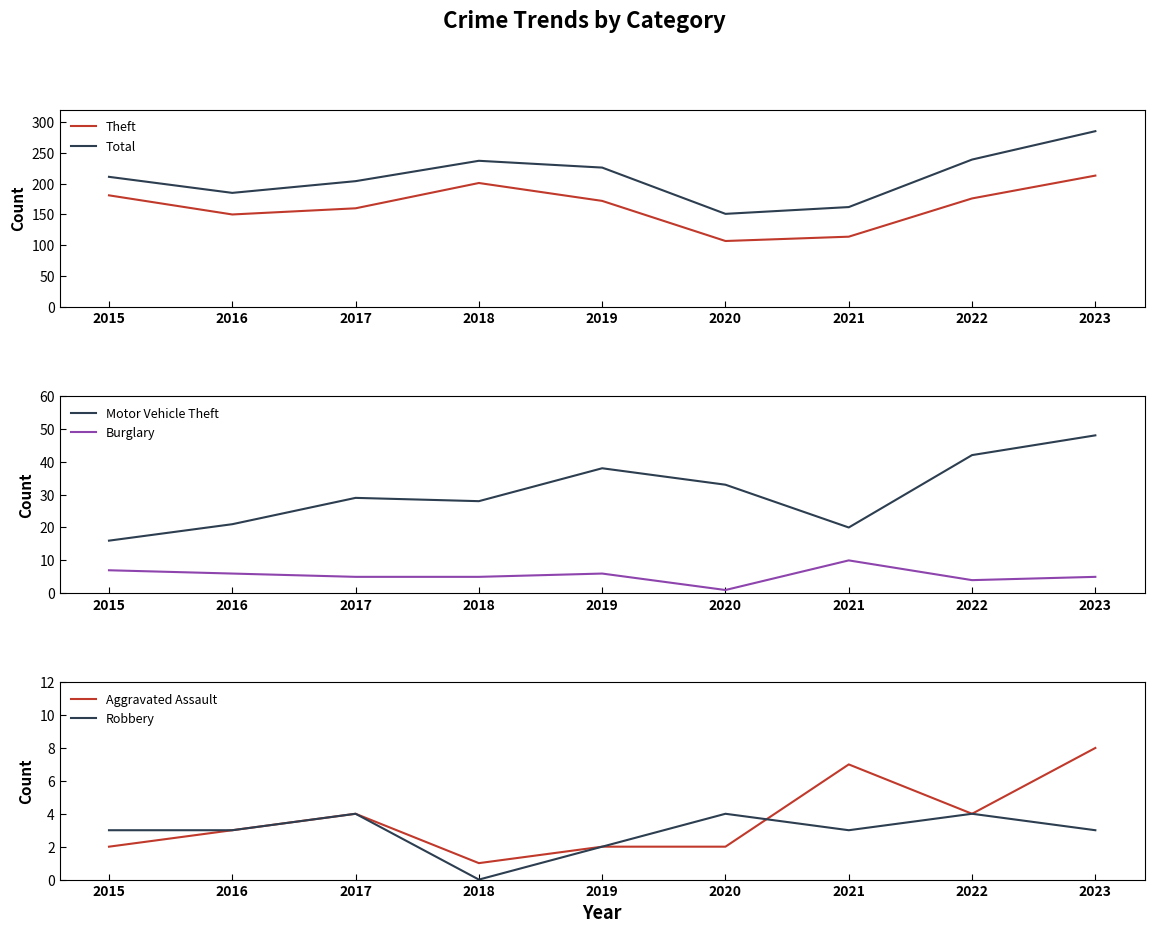

The Aggravated Assault series shows 1 at 2016. True or false?

False